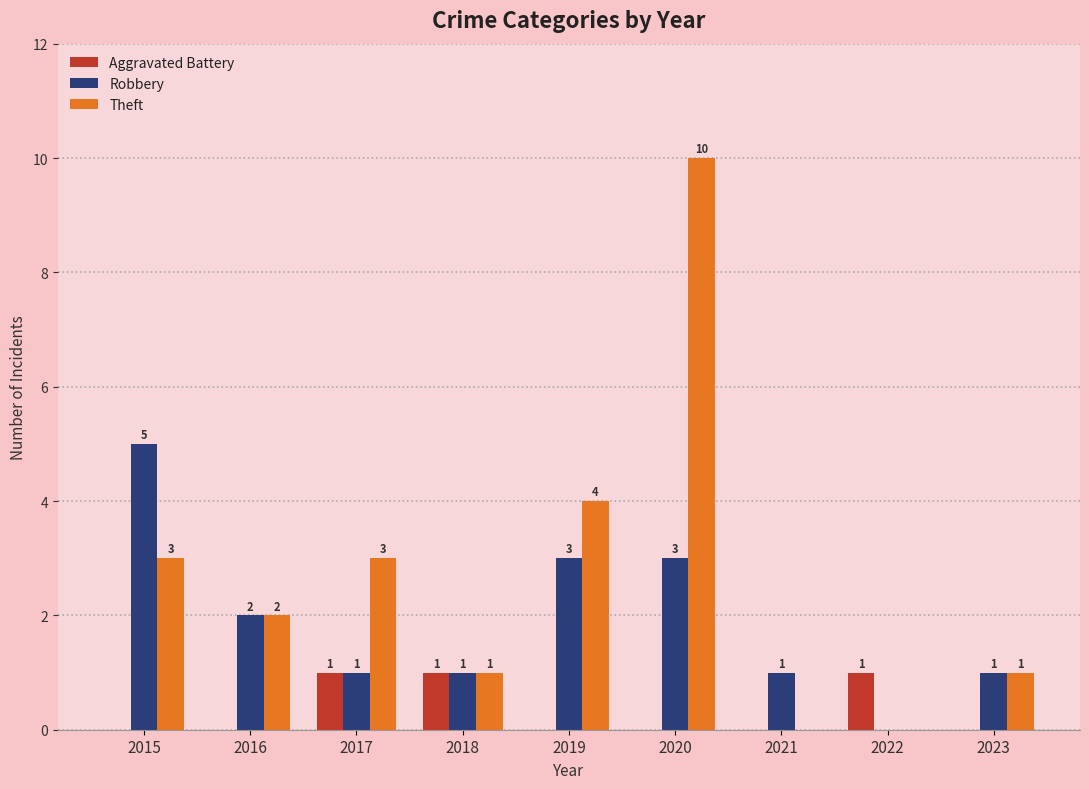

Reading right to left, what are all the values shown in this chart?

Aggravated Battery: 0	1	0	0	0	1	1	0	0
Robbery: 1	0	1	3	3	1	1	2	5
Theft: 1	0	0	10	4	1	3	2	3